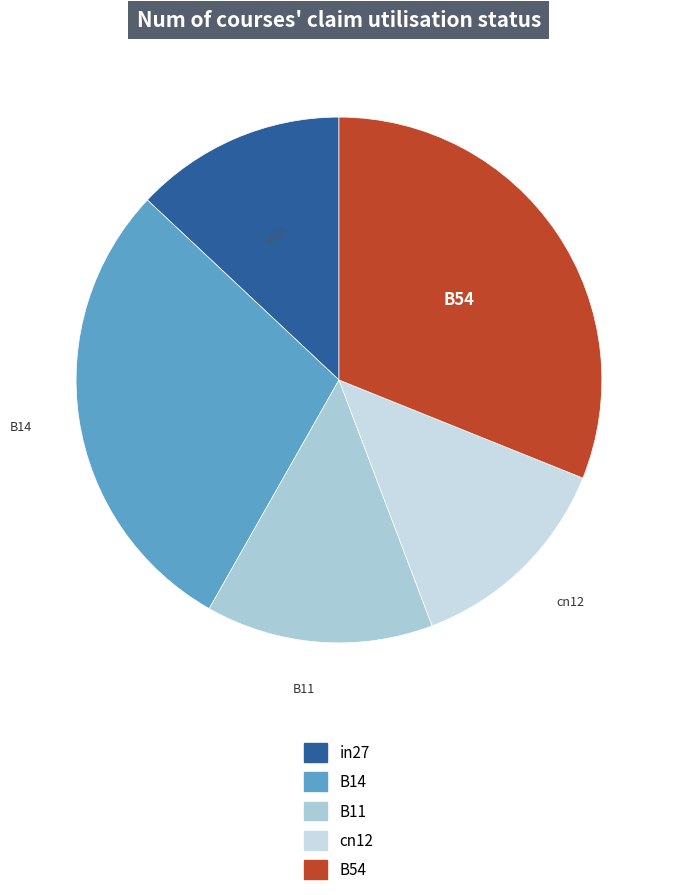

How many segments does this pie chart have?

5